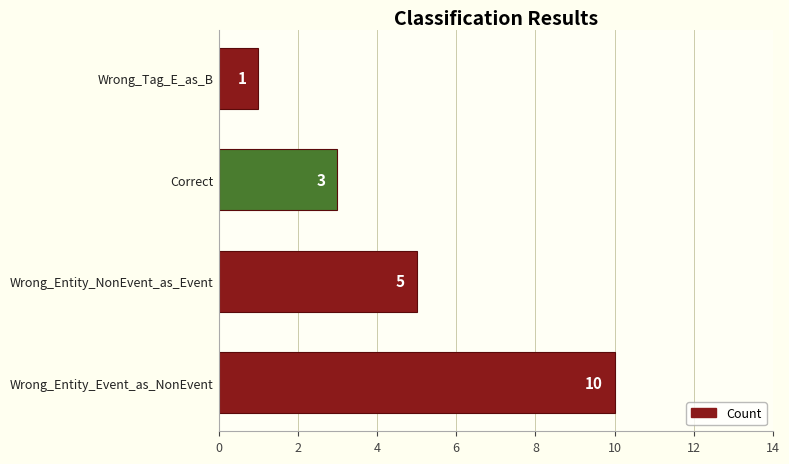

List the labels in order of value, largest first.

Wrong_Entity_Event_as_NonEvent, Wrong_Entity_NonEvent_as_Event, Correct, Wrong_Tag_E_as_B